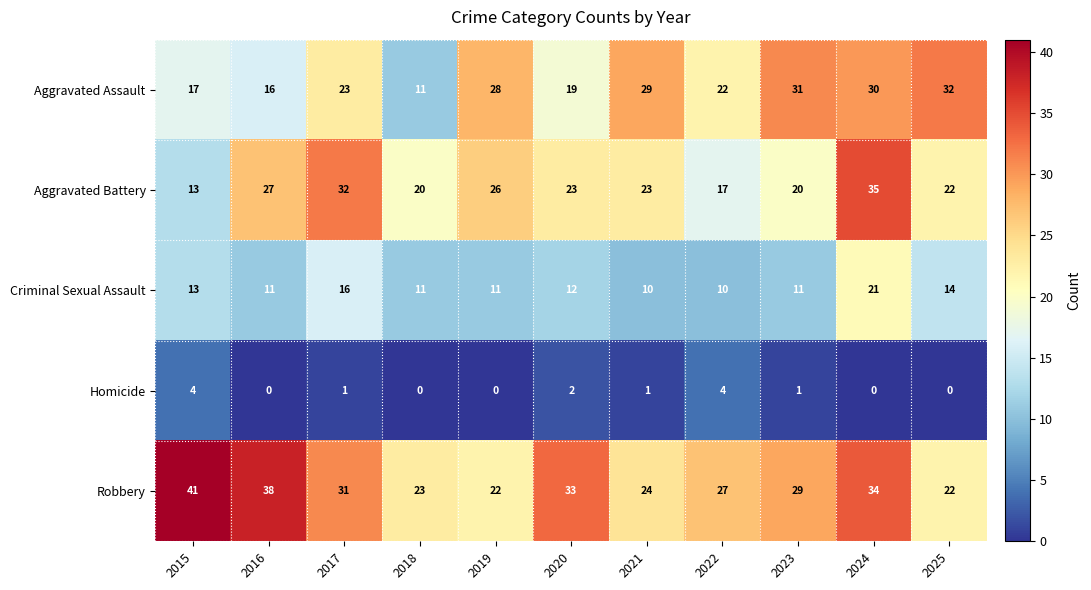

At which category does the chart reach its peak across all series?

2015